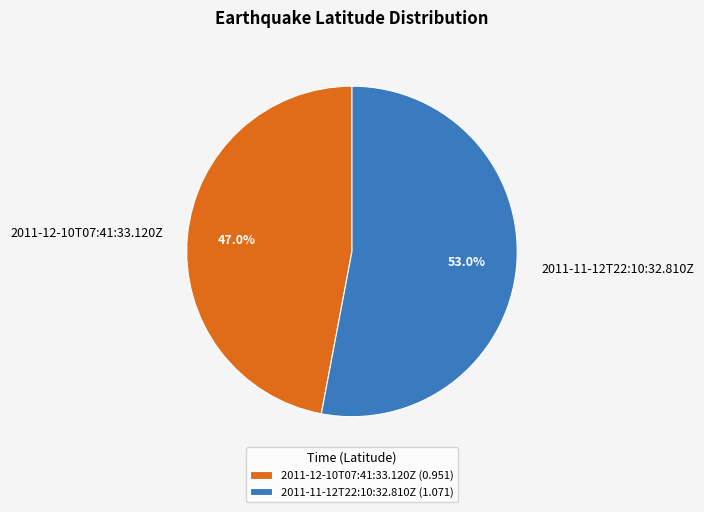

Combined, what portion of the pie is 2011-12-10T07:41:33.120Z and 2011-11-12T22:10:32.810Z?

100.0%